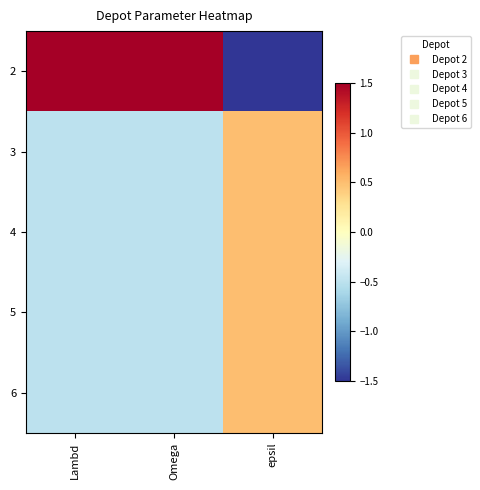

Which series has the widest spread of values?

2